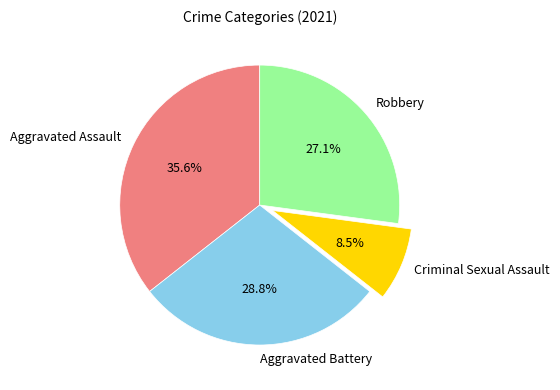

To the nearest percent, what portion does Aggravated Battery represent?

29%